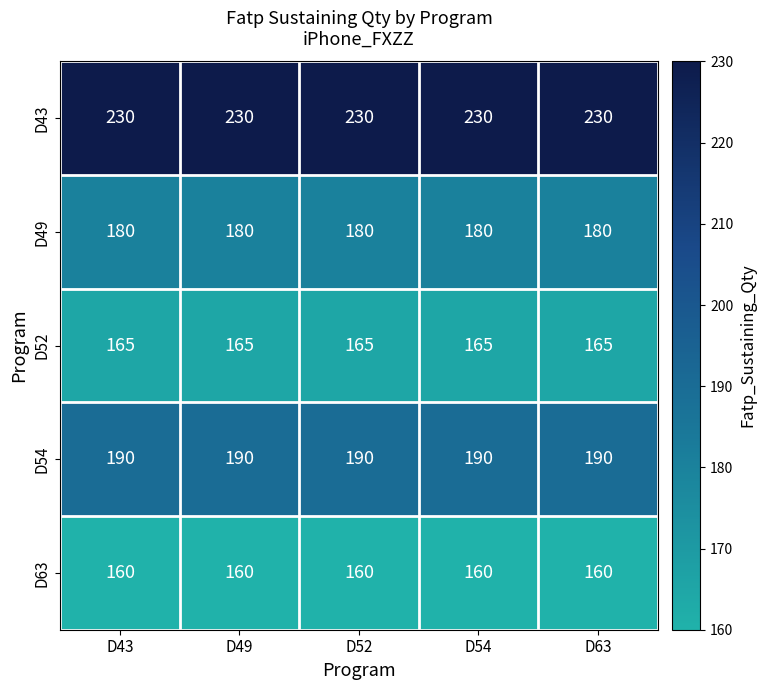

The D52 series shows 244 at D52. True or false?

False